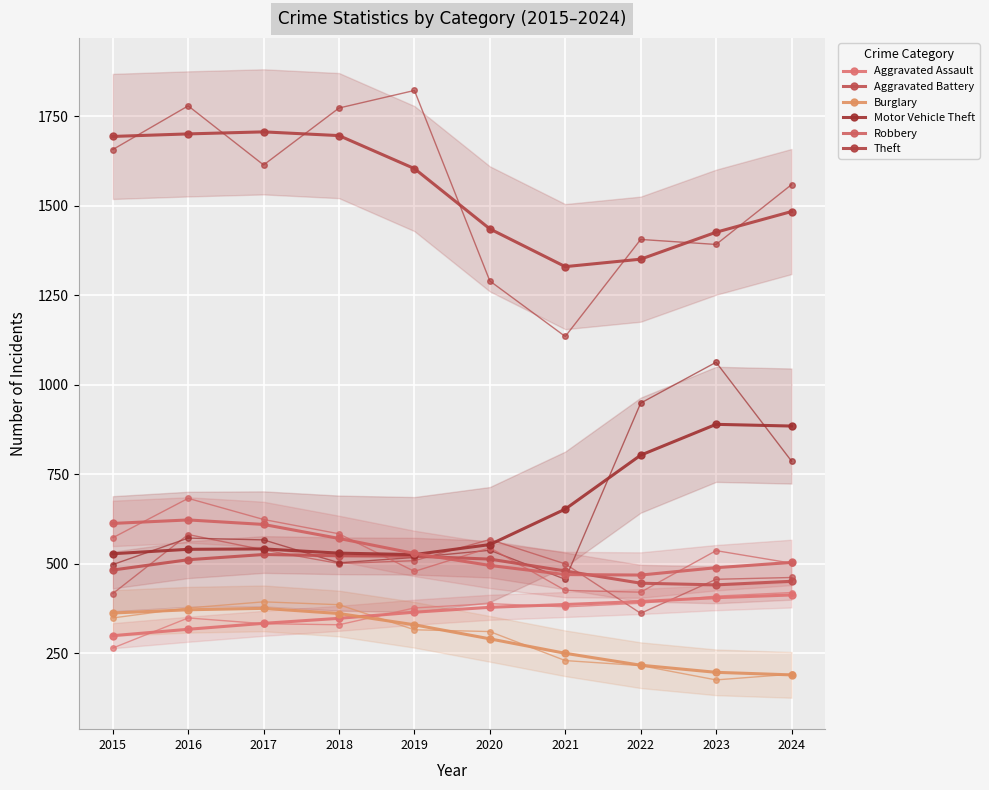

What are all the series names shown in the legend?

Aggravated Assault, Aggravated Battery, Burglary, Motor Vehicle Theft, Robbery, Theft